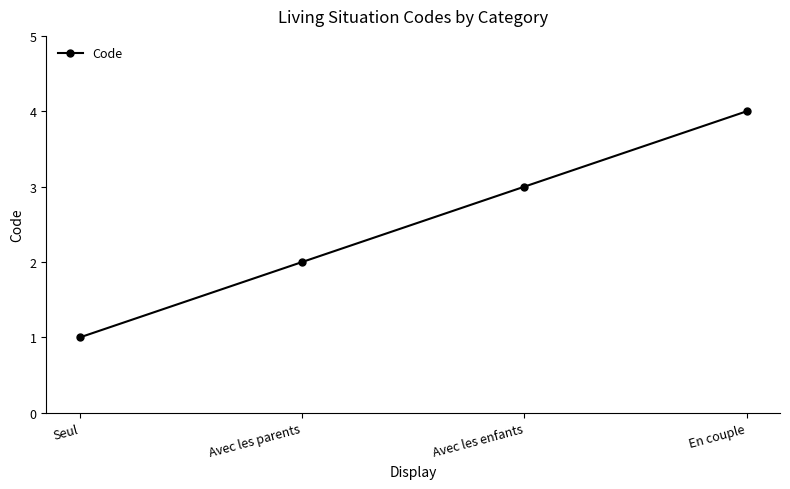

Where is the data nearest to the value 2?

Avec les parents